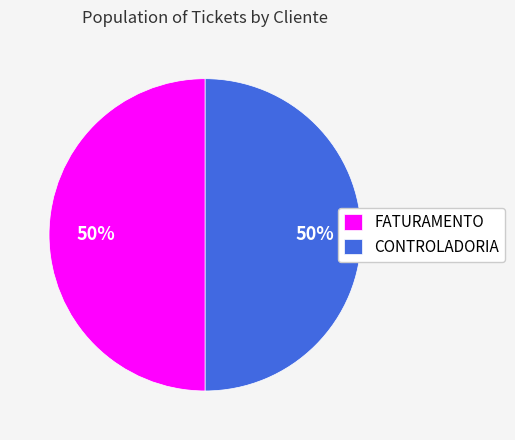

To the nearest percent, what is the average slice percentage?

50%